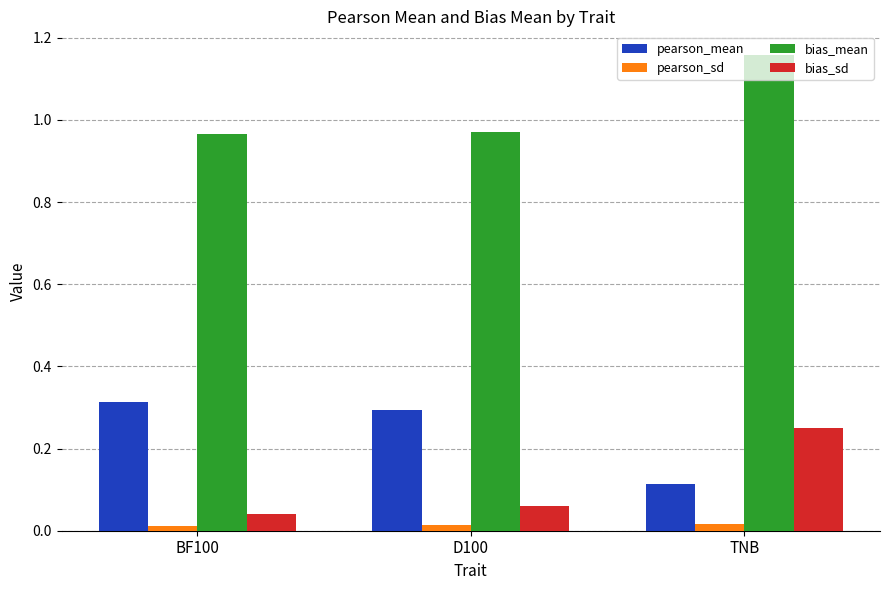

At which category is the sum across all series the highest?

TNB